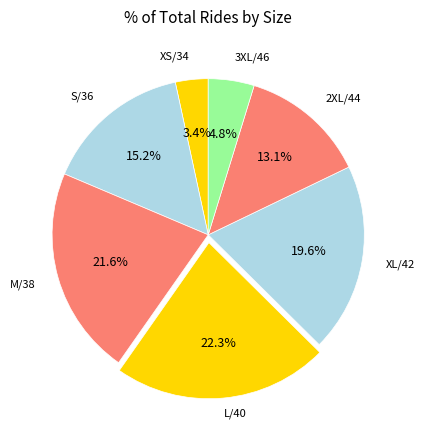

How many segments does this pie chart have?

7